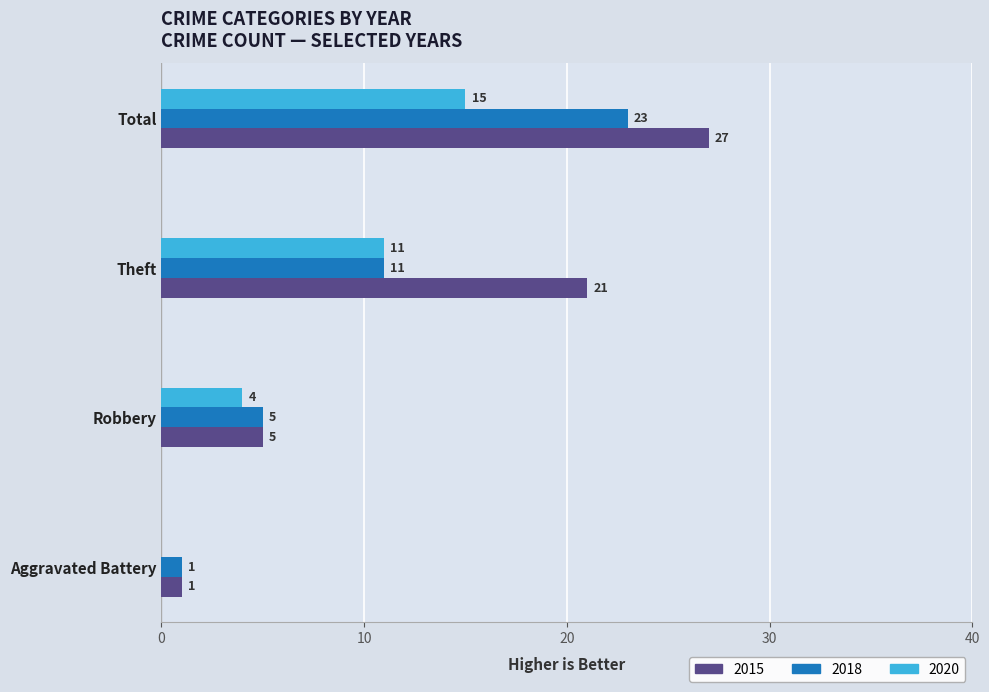

What is the approximate value of 2020 at Theft, to the nearest 5?

10